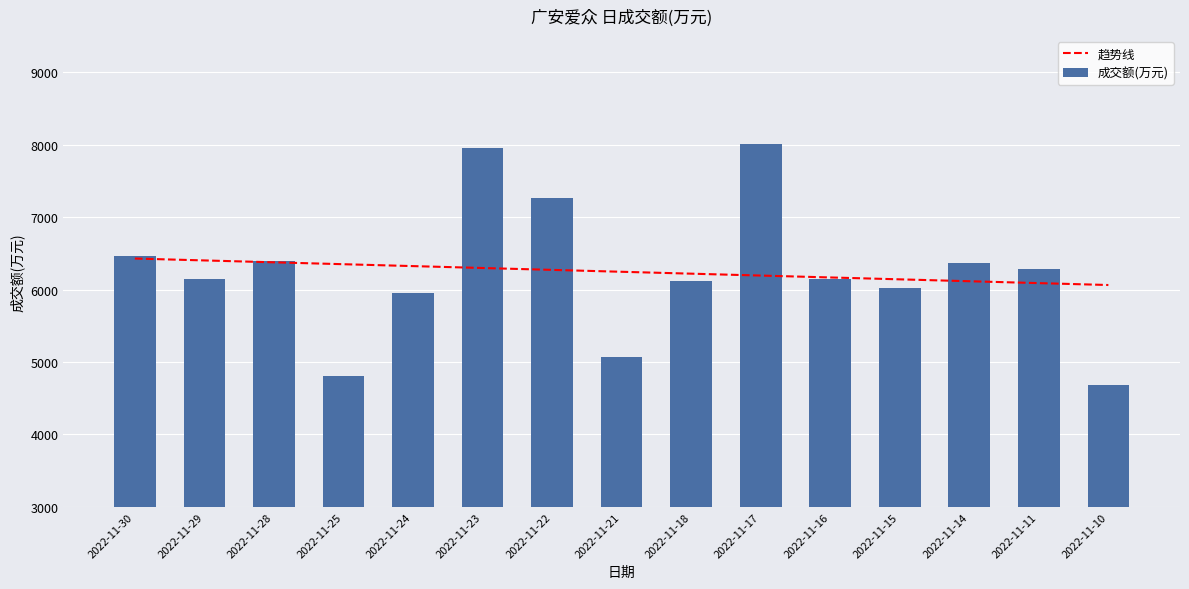

What is the sum of the 成交额(万元) values at 2022-11-16 and 2022-11-15?

12178